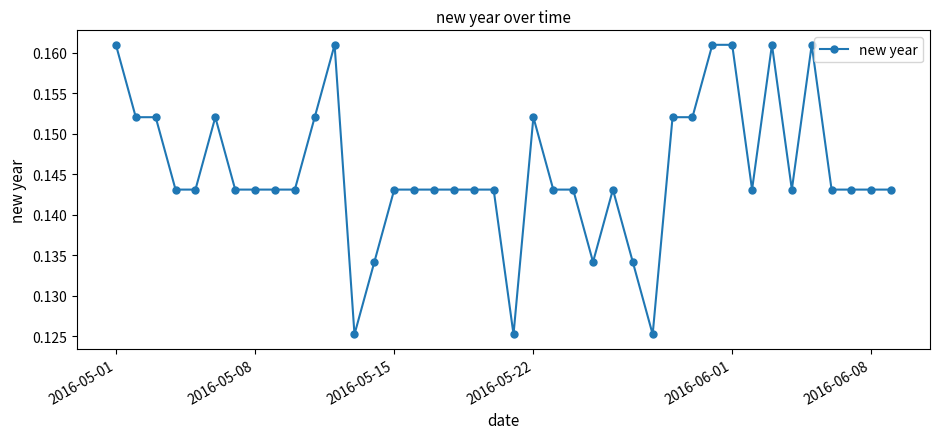

What is the sum of all values?

5.8